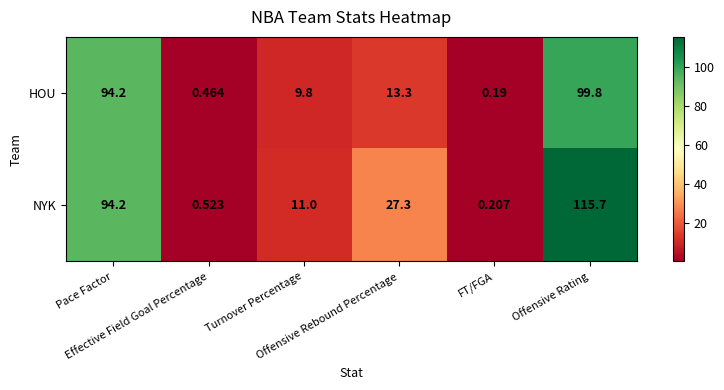

Which label corresponds to the smallest value in the chart?

FT/FGA